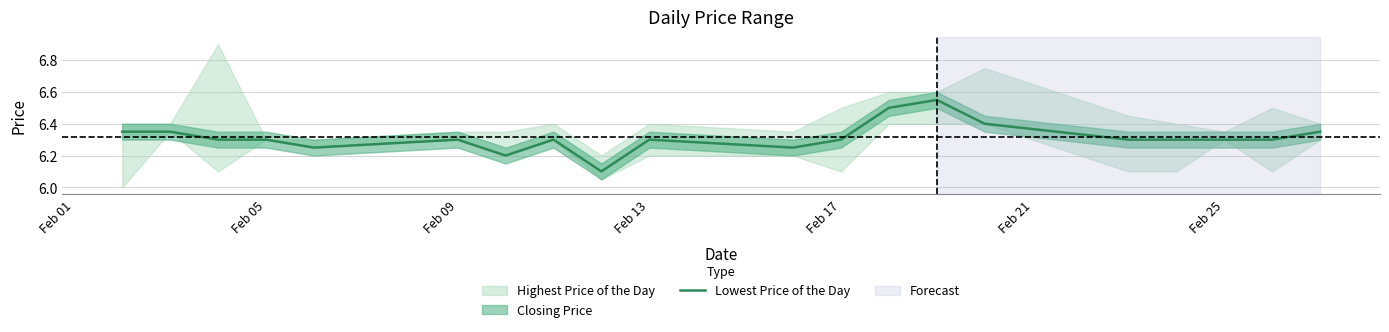

How many lines are shown in the chart?

1